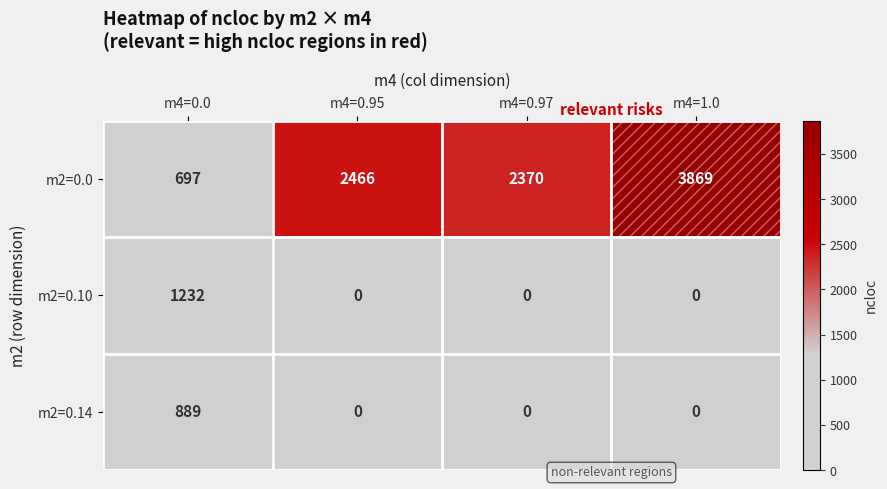

How many series are shown in this chart?

3